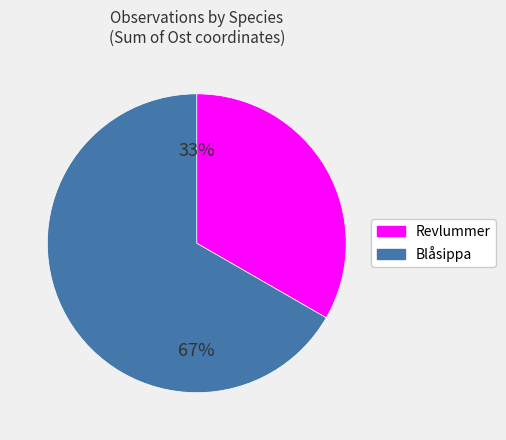

To the nearest percent, what is the average slice percentage?

50%